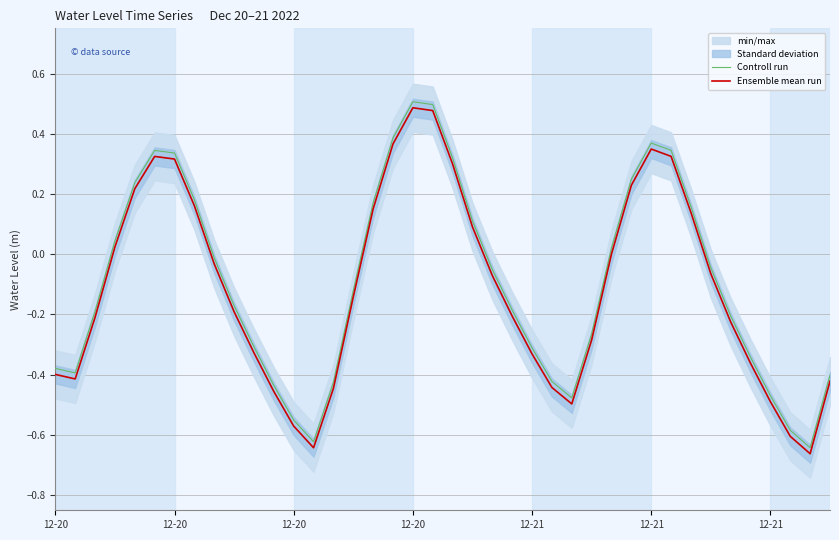

Which series changed the most between 13 and 18?

Controll run